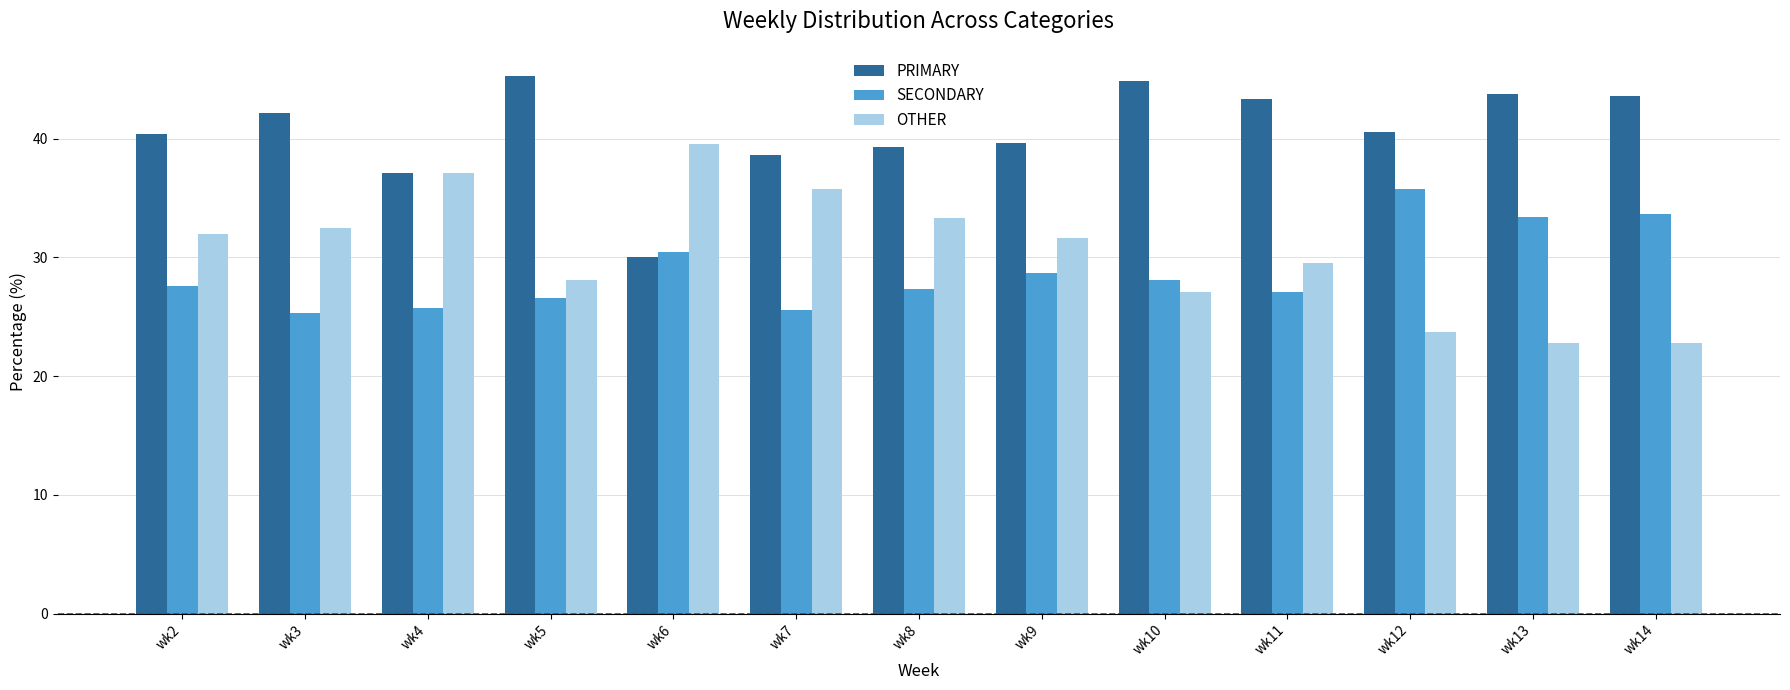

At which label does OTHER first exceed 31?

wk2